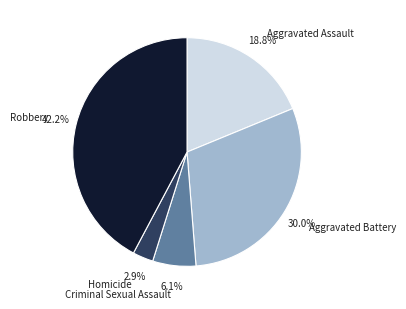

How many slices are in this pie chart?

5